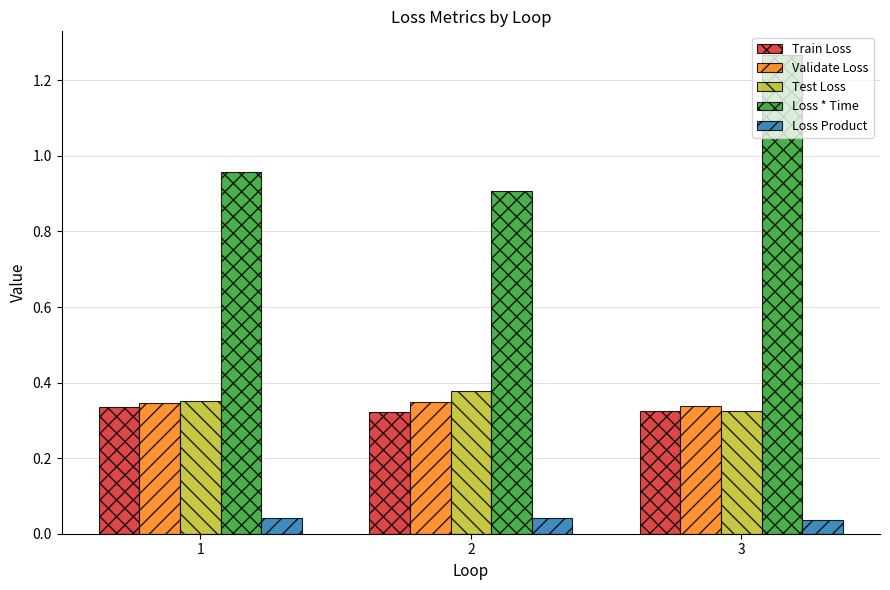

What is the minimum value for Loss * Time?

0.9